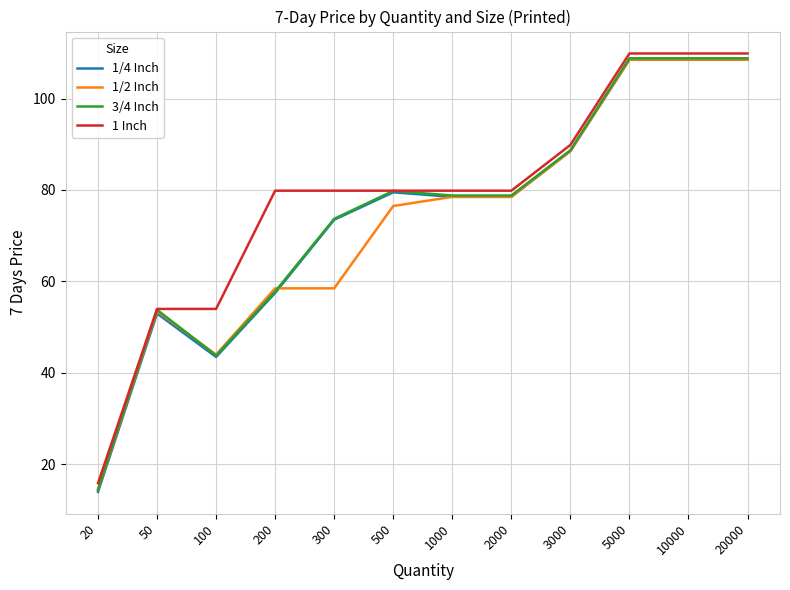

At which label does 3/4 Inch reach its minimum?

20